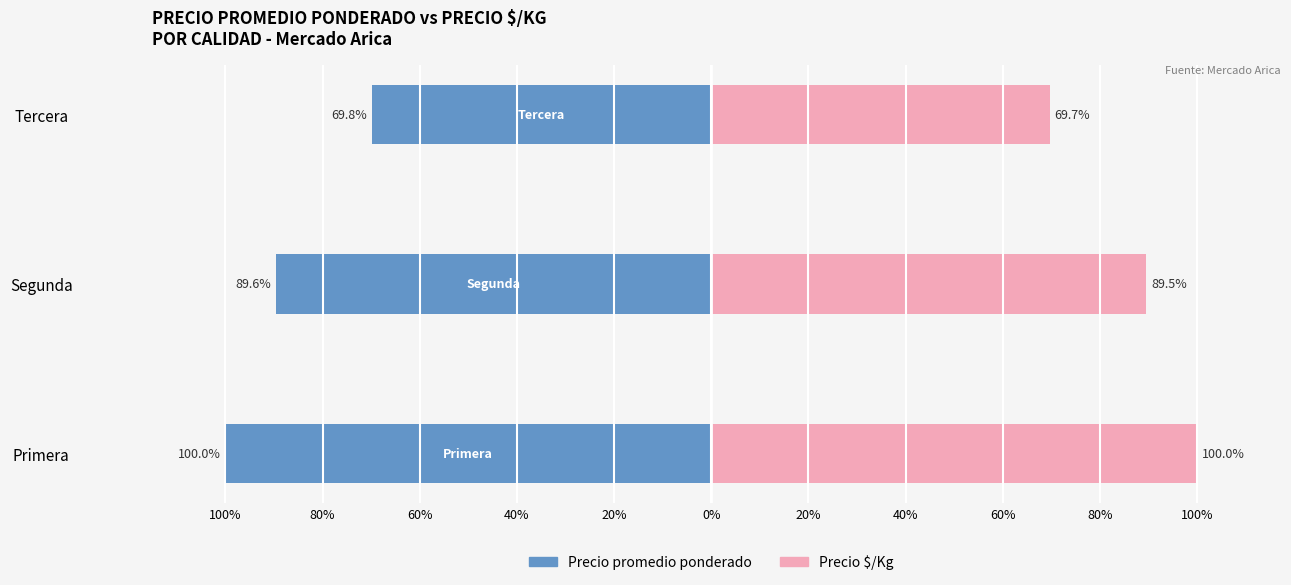

Reading left to right, list all the values displayed in this chart.

Precio promedio ponderado: -100.0	-89.6	-69.8
Precio $/Kg: 100.0	89.5	69.7